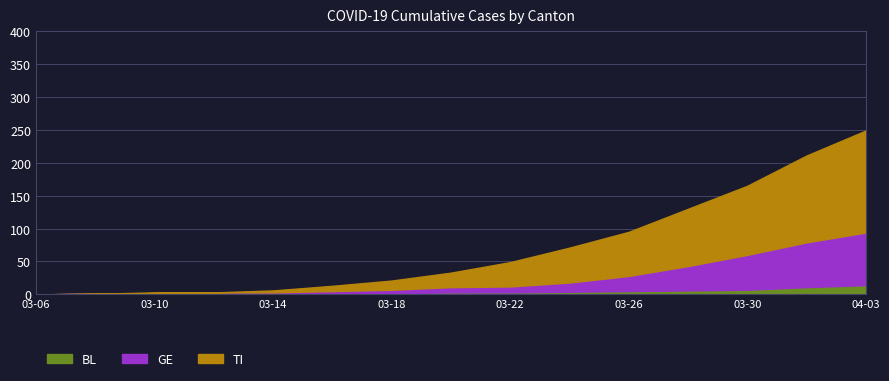

At which category is the sum across all series the highest?

04-03